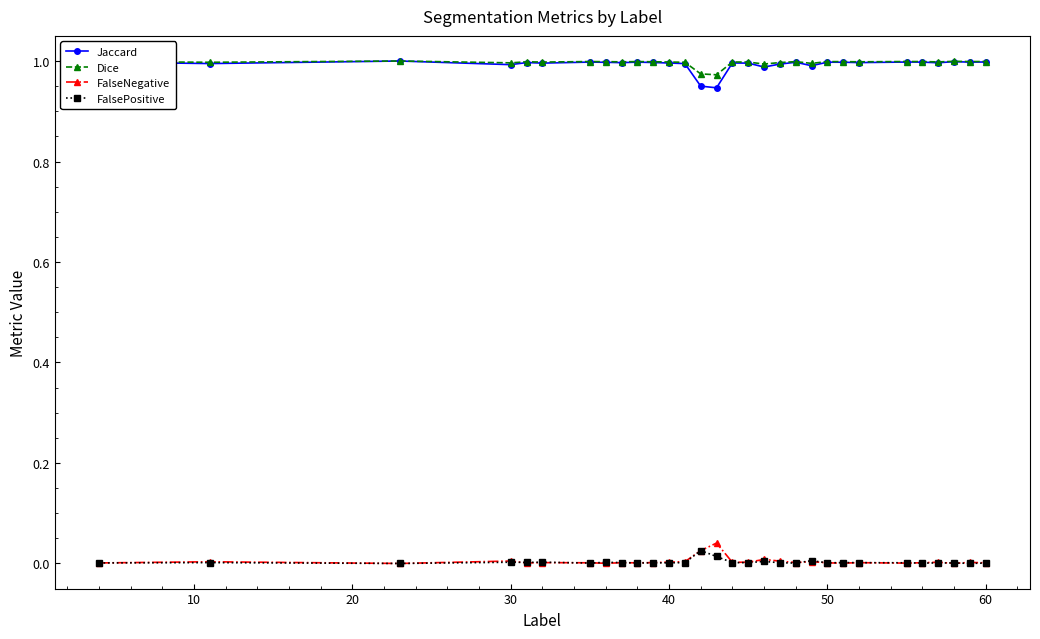

True or false: Jaccard and FalsePositive cross at least once.

False